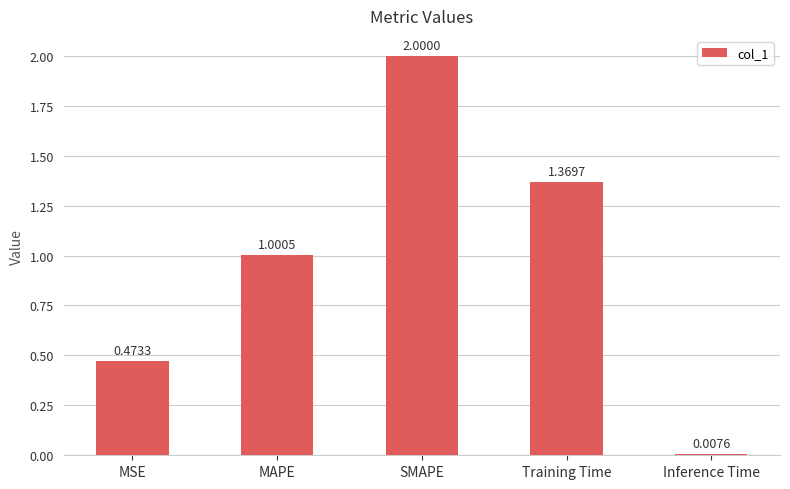

Does the chart contain stacked bars?

No